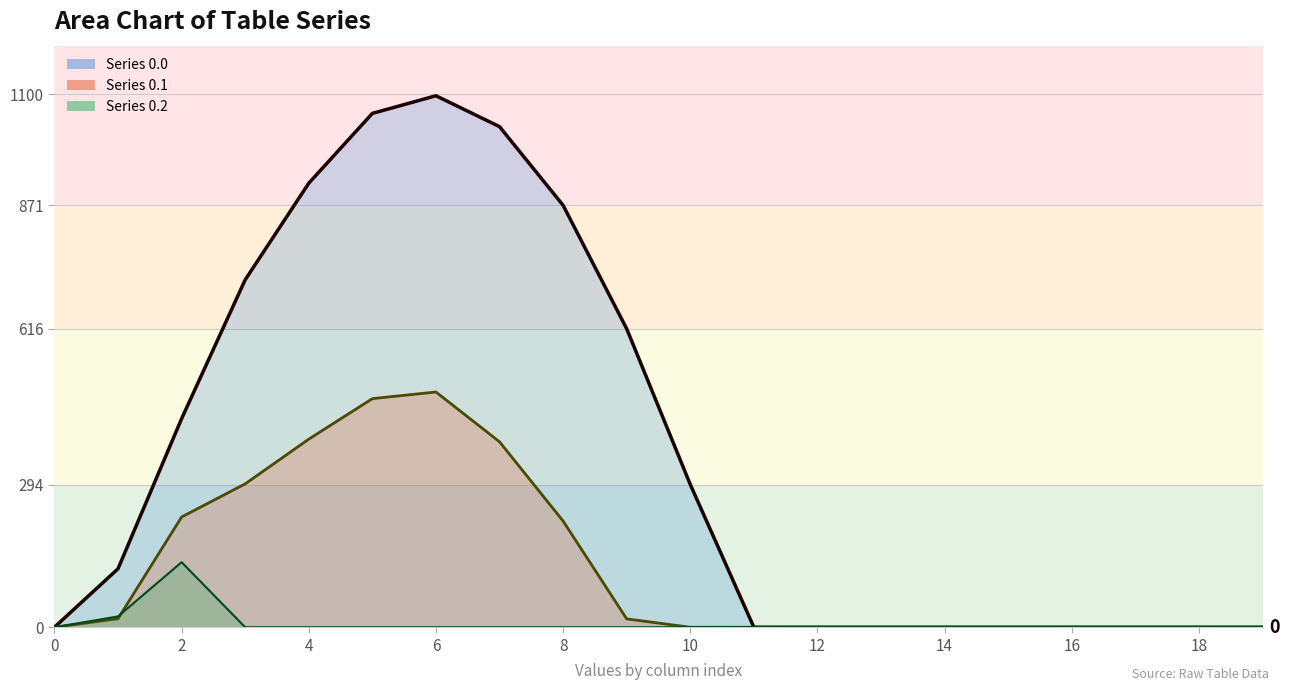

Which has a higher value, 19 or 4?

4